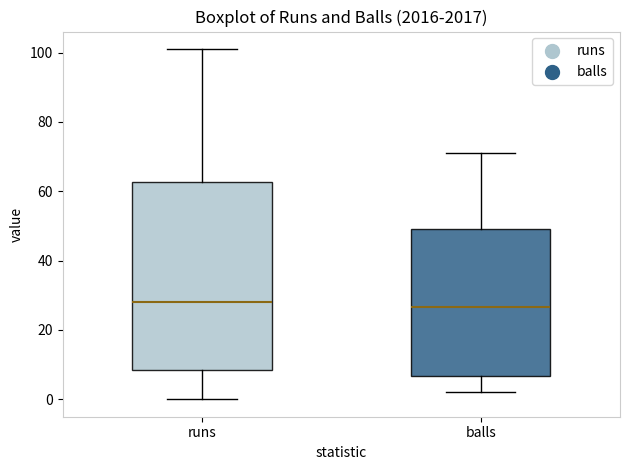

Reading left to right, transcribe this box plot: for each box, give where its median line is, the range the box spans, and where its two whiskers end, as read against the y-axis. The values are not printed on the chart, so give them approximately, as read against the axis.

runs: median 28, box 8 to 62, whiskers 0 to 102
balls: median 26, box 6 to 50, whiskers 2 to 72